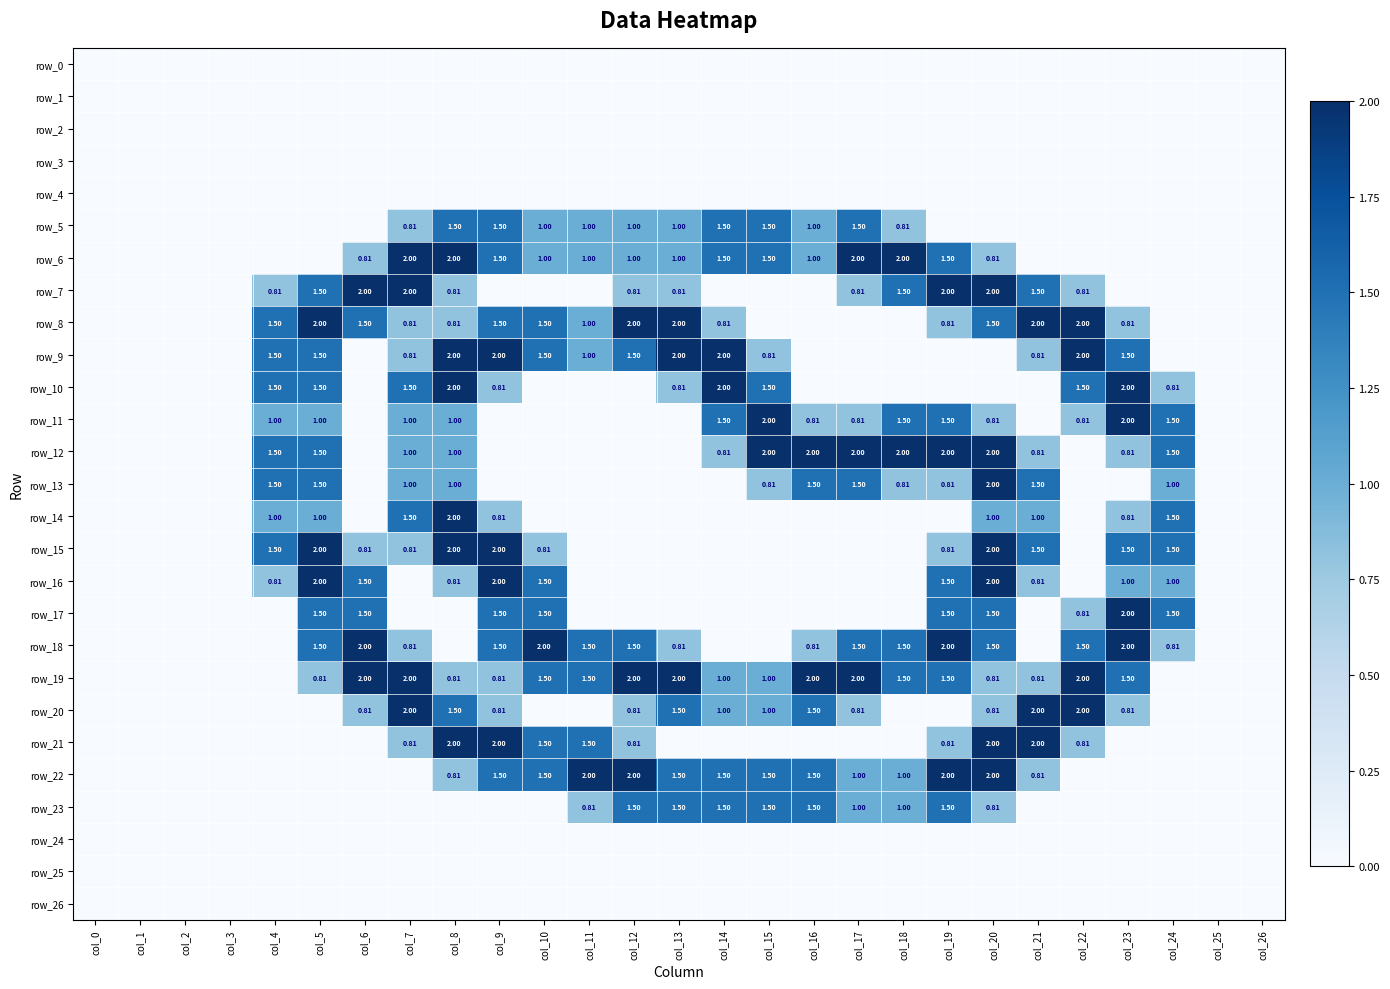

At which category does the chart reach its peak across all series?

col_7